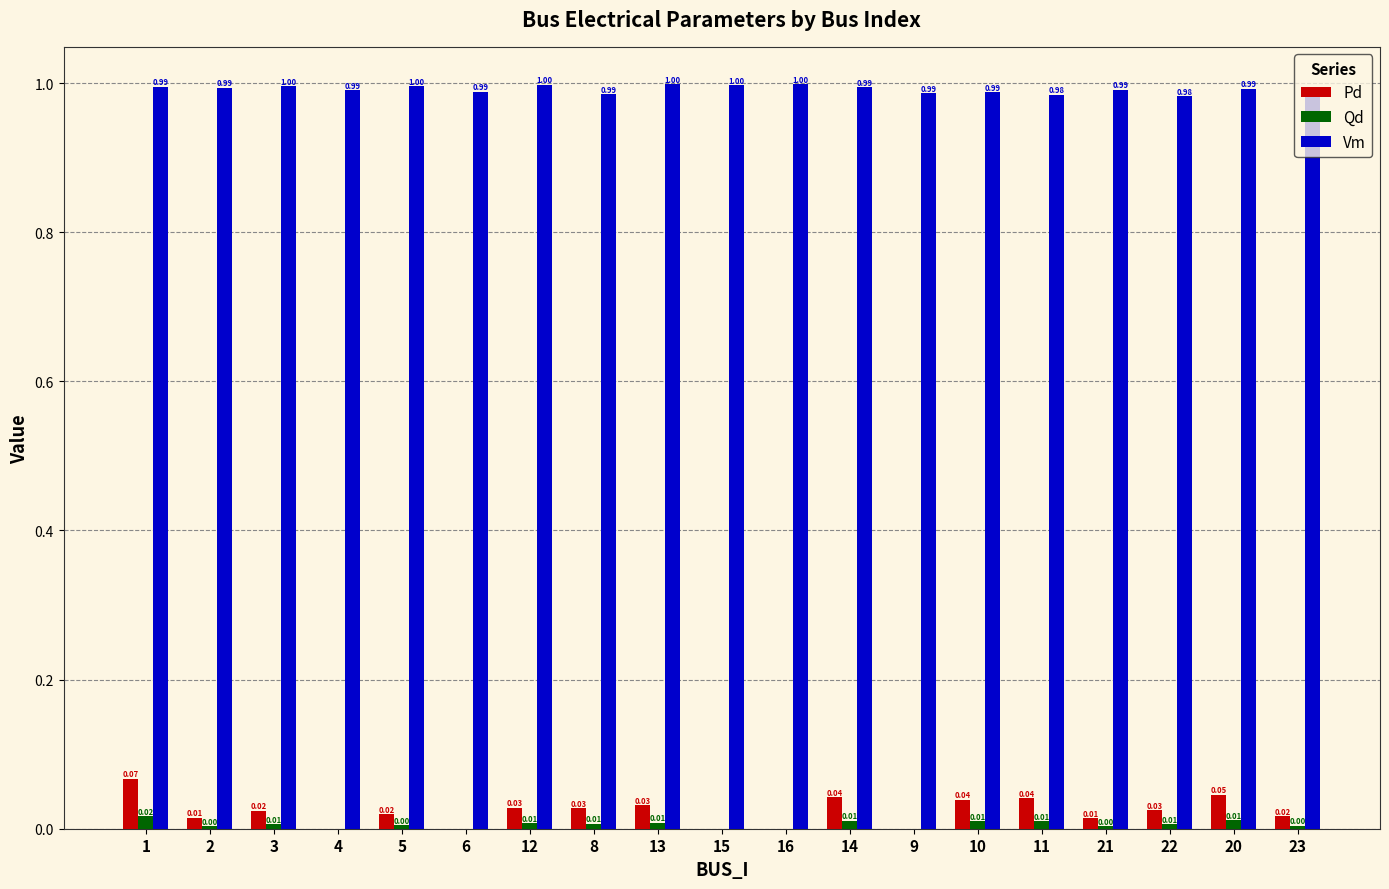

What is the sum of all Vm values?

18.8